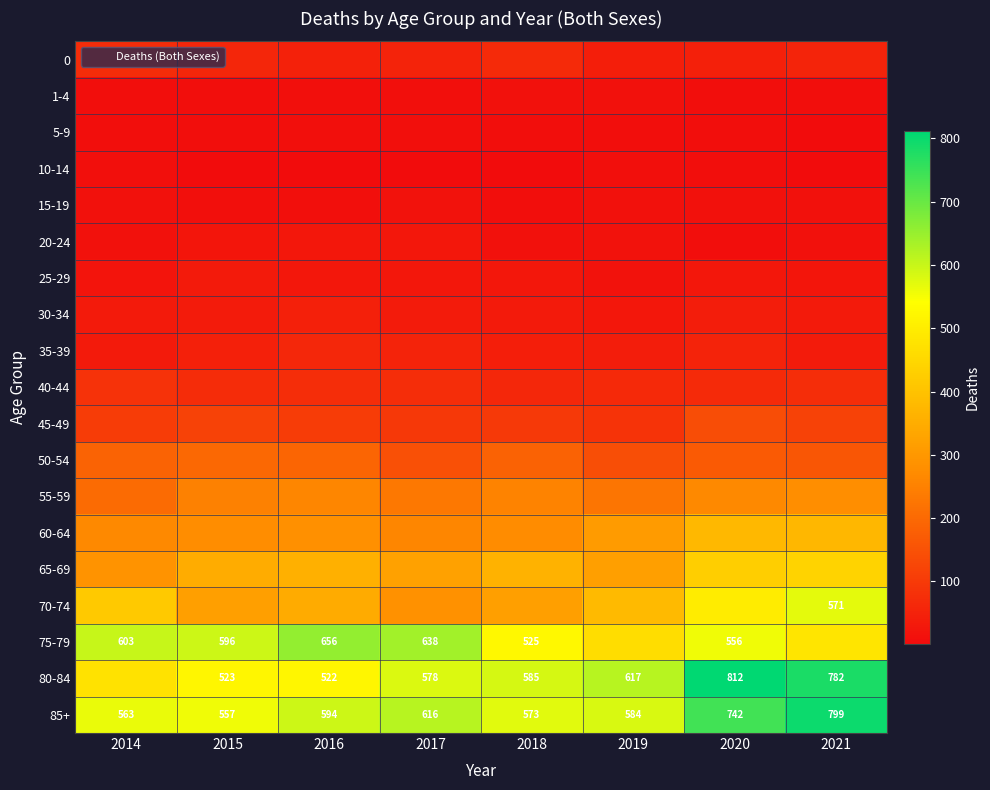

What is the greatest value displayed?

812